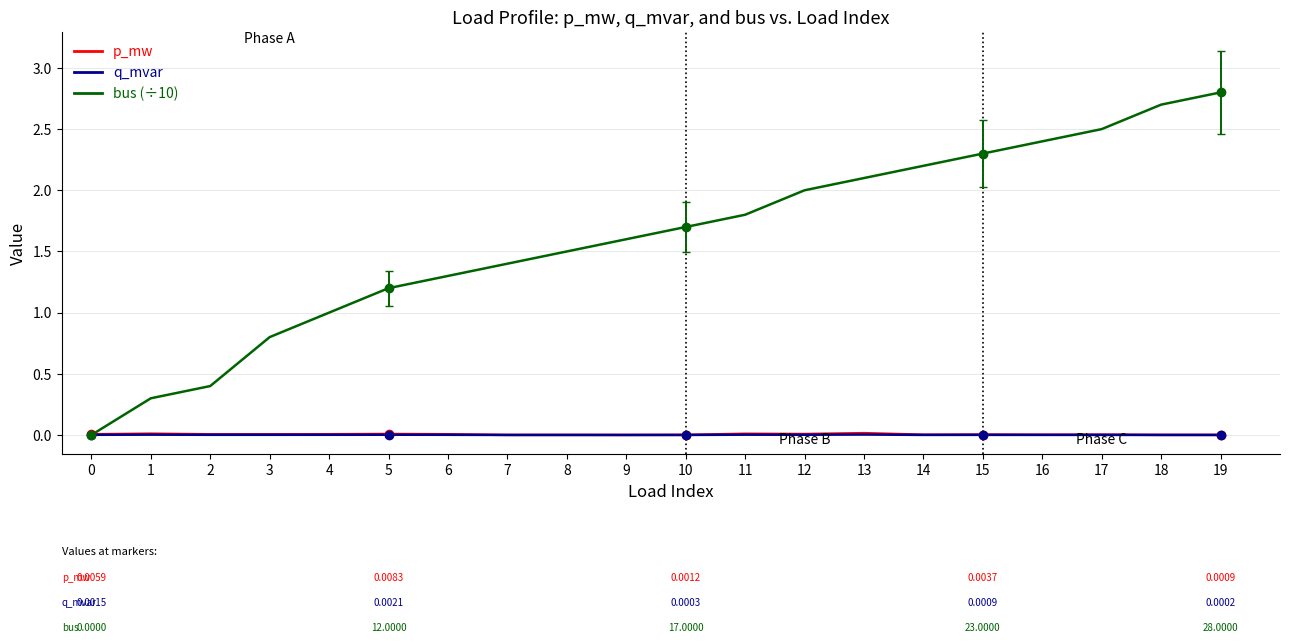

What are all the series names shown in the legend?

p_mw, q_mvar, bus (÷10)